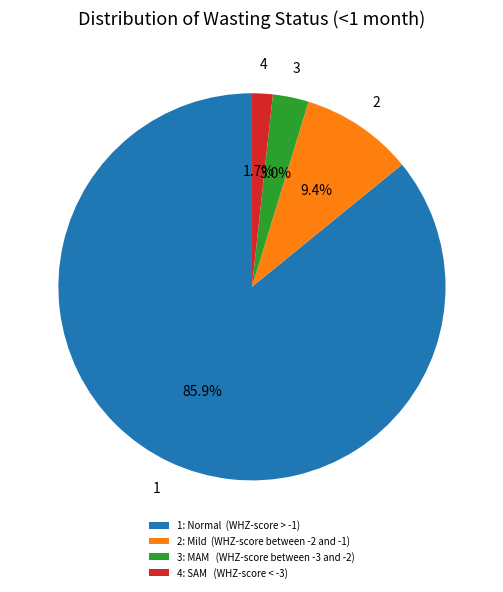

Does any single category account for the majority?

Yes